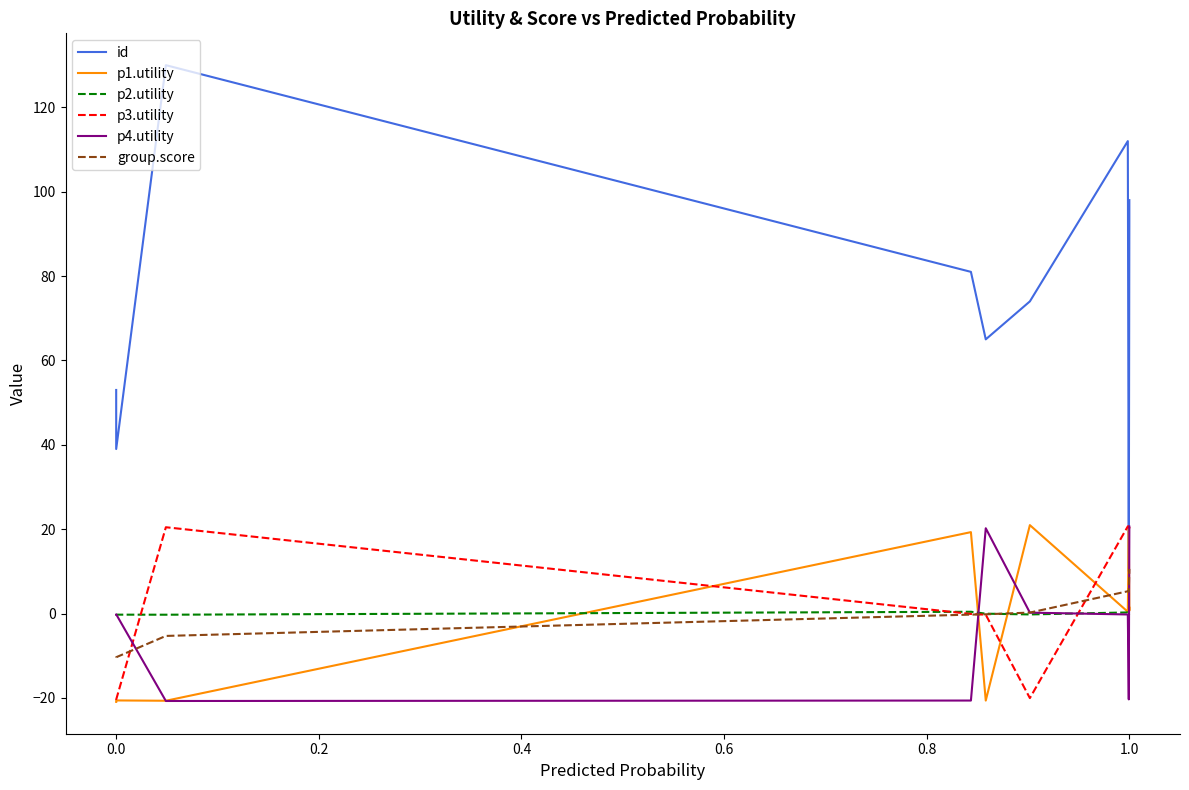

In p4.utility, how many points are lower than both neighbors (excluding endpoints)?

2